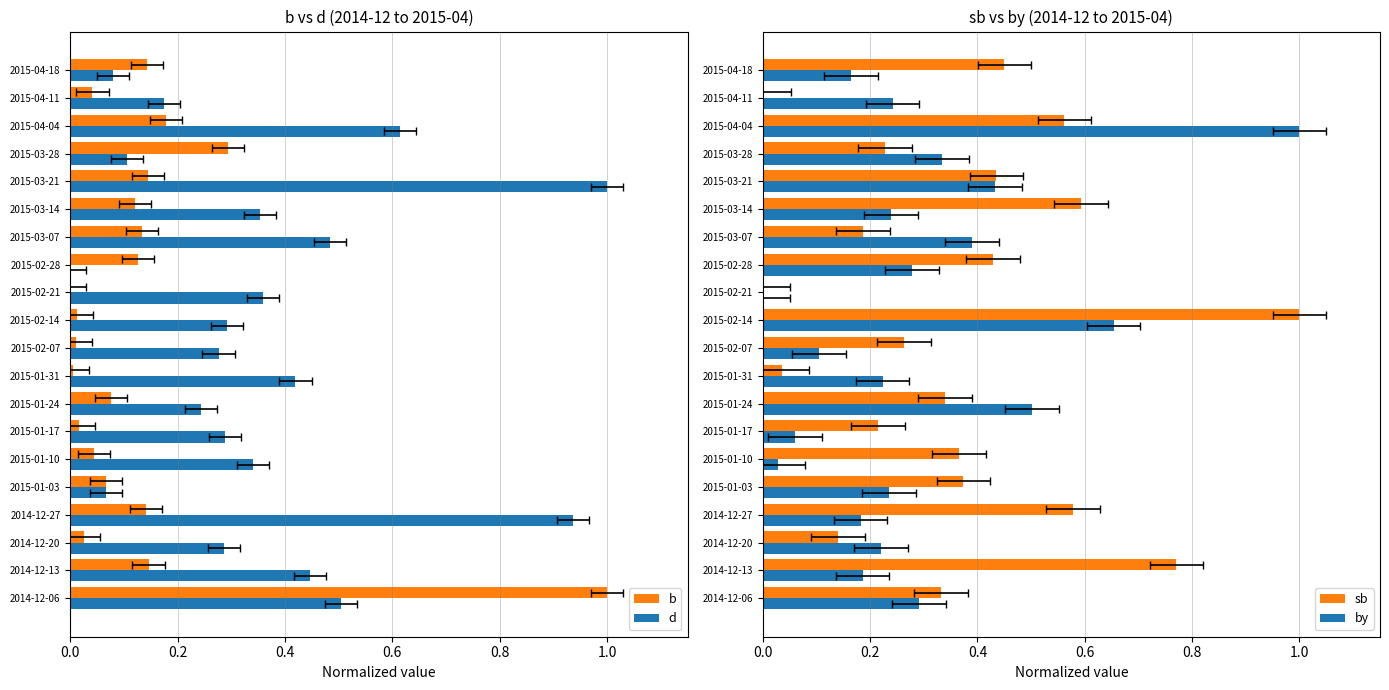

How many distinct data groups are displayed?

4